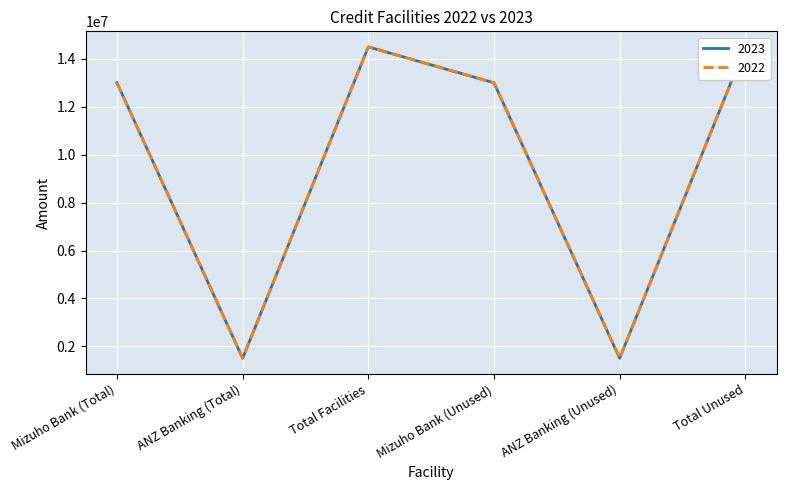

True or false: 2023 and 2022 cross at least once.

False